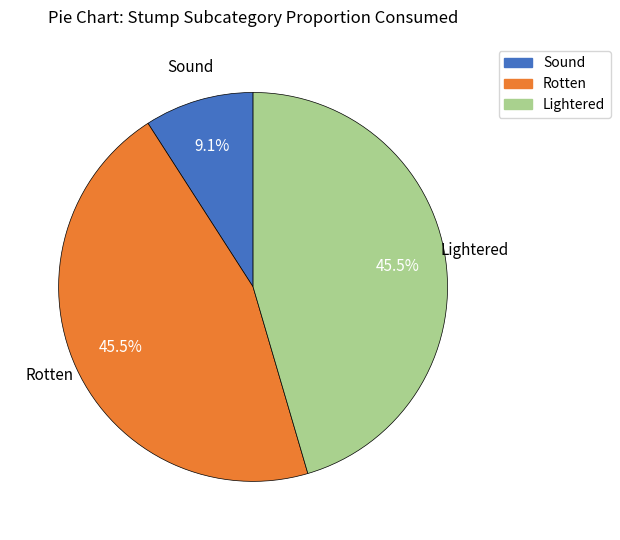

Is the sum of Rotten and Sound greater than half?

Yes